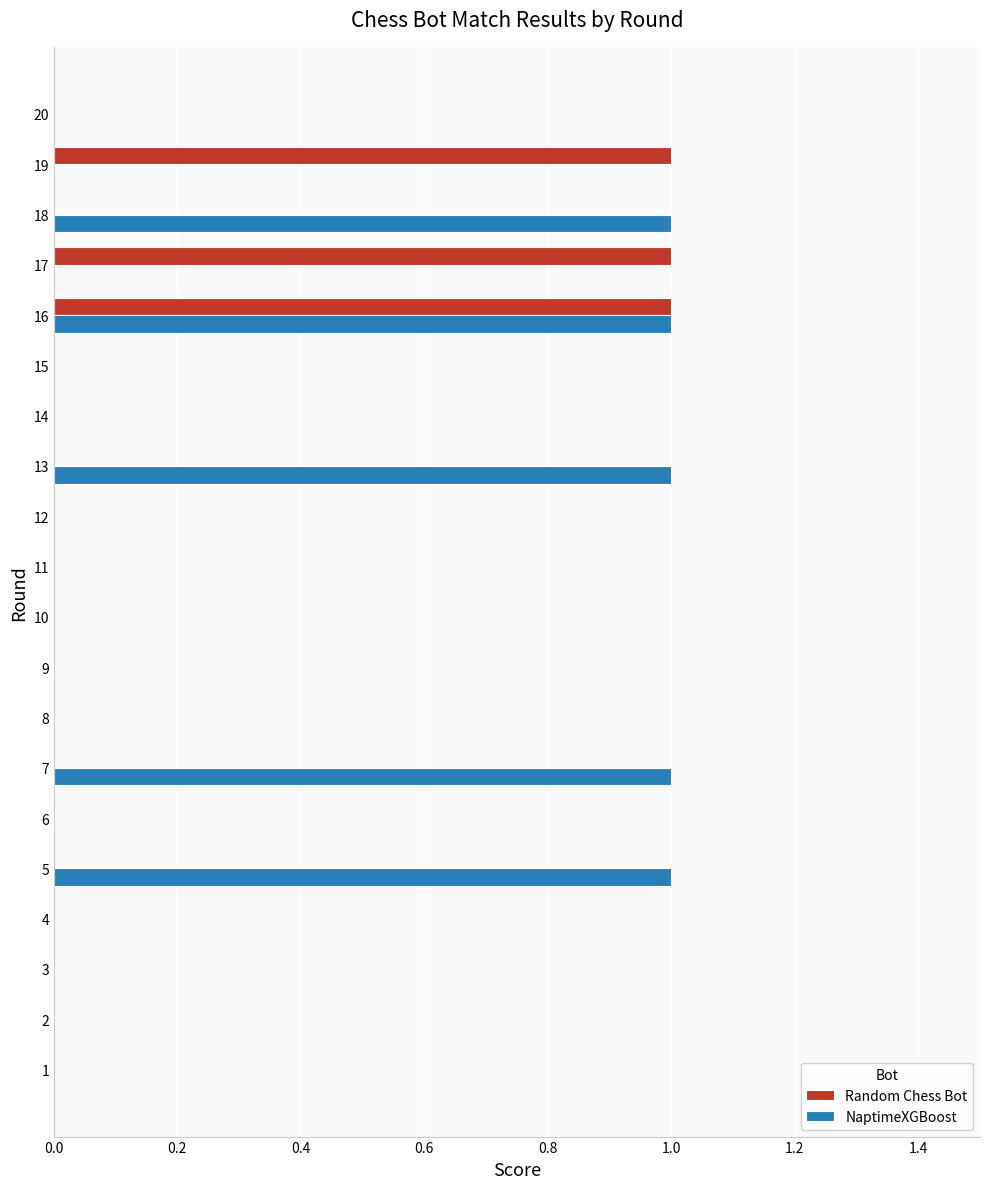

The value of NaptimeXGBoost at 10 is 1. True or false?

False